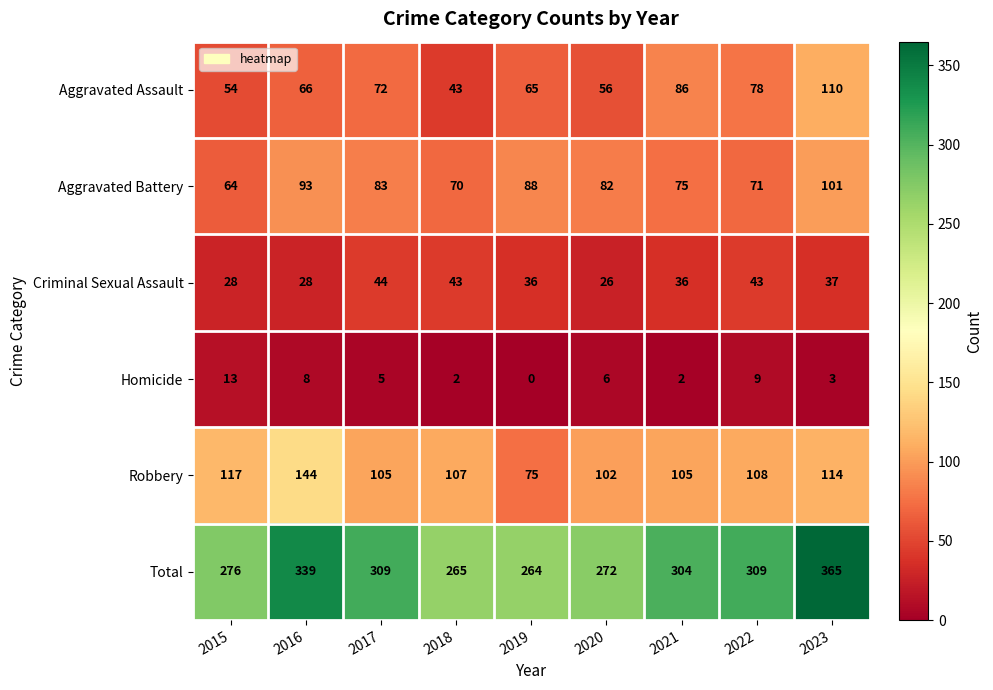

Is it true that Aggravated Battery equals 93 at 2016?

True